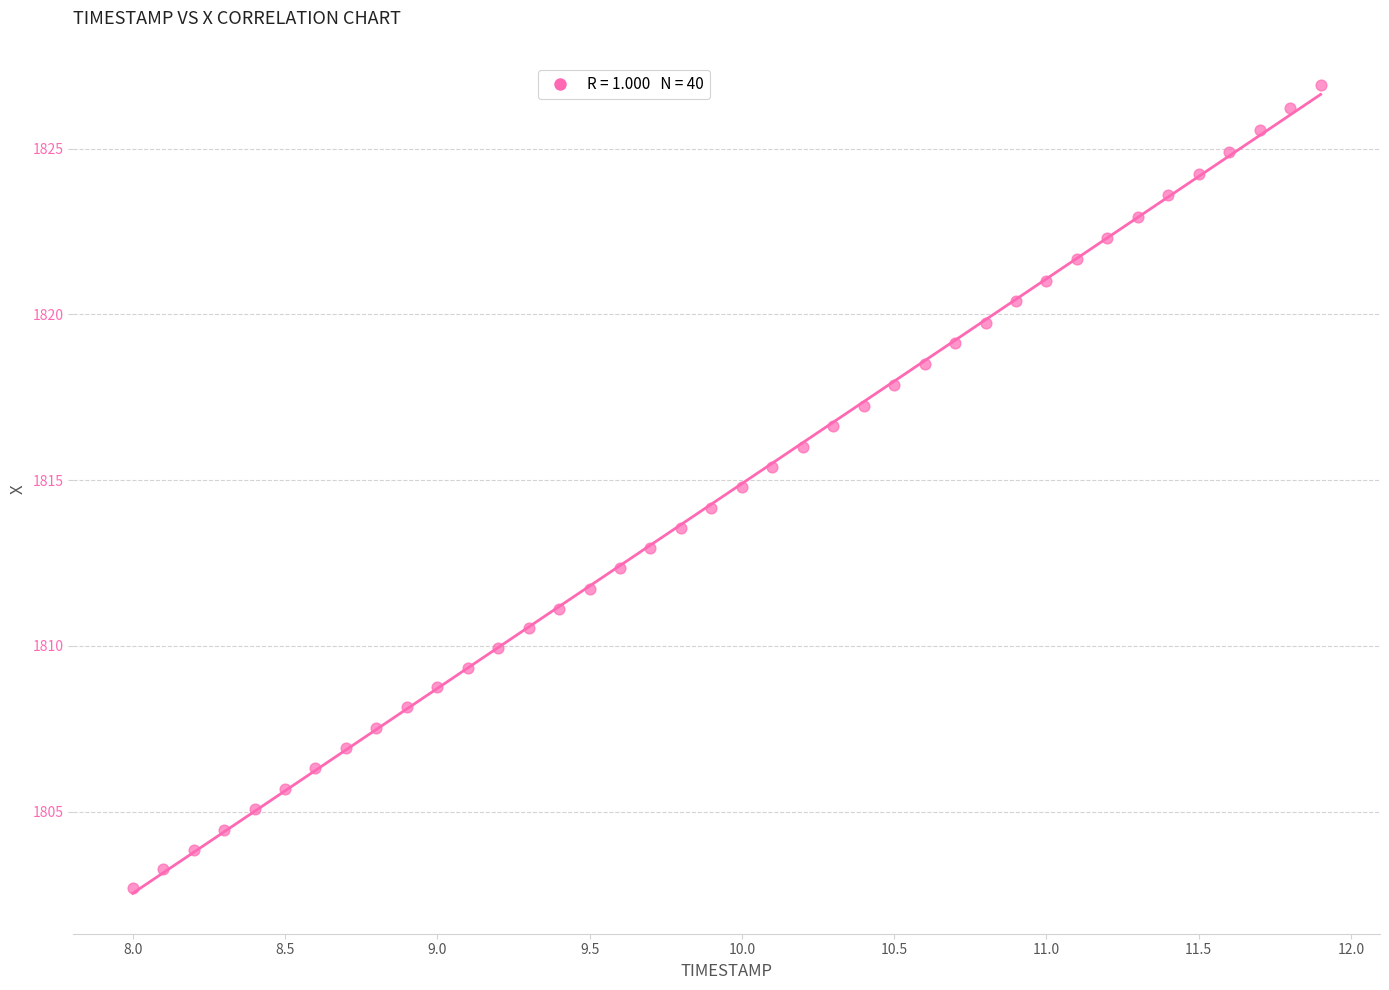

What is the range of Y values (max minus min)?

24.2